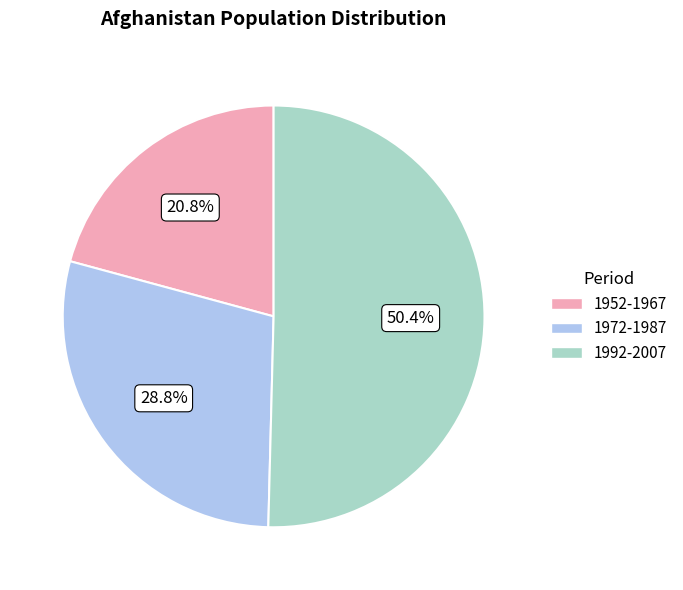

Which category has the smallest portion of the pie?

1952-1967